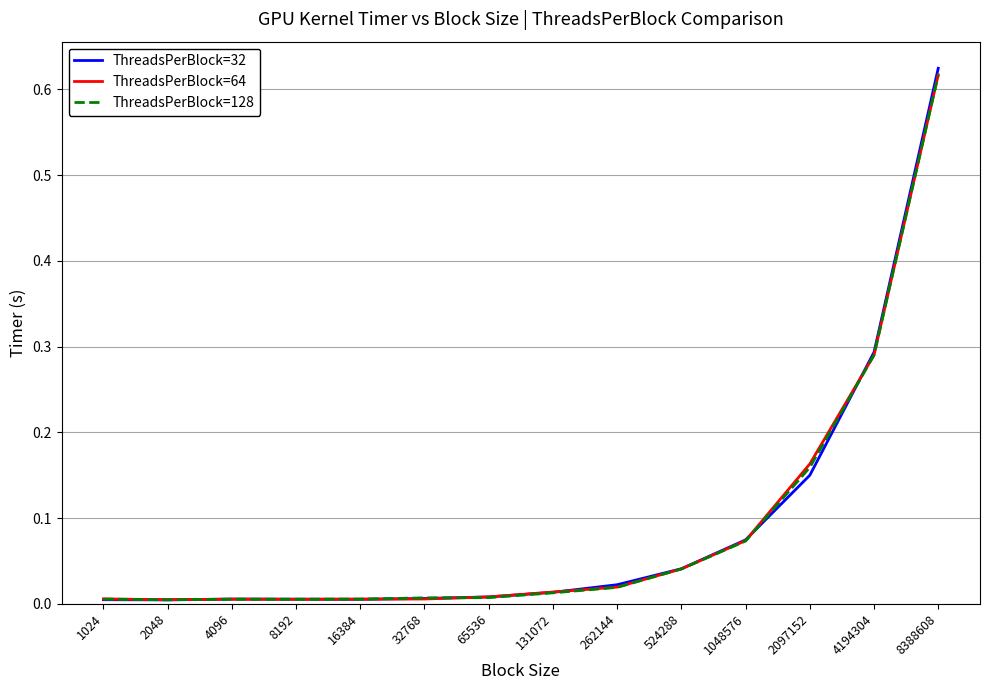

Does the chart have visible grid lines?

Yes